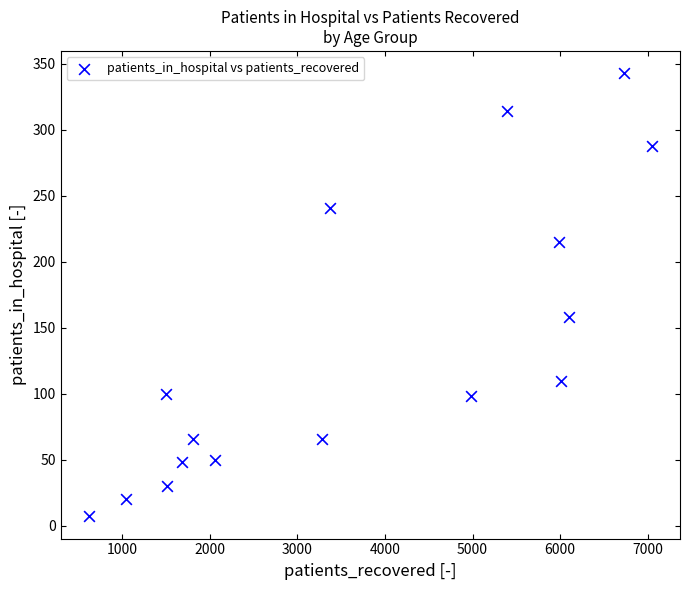

What is the range of Y values (max minus min)?

336